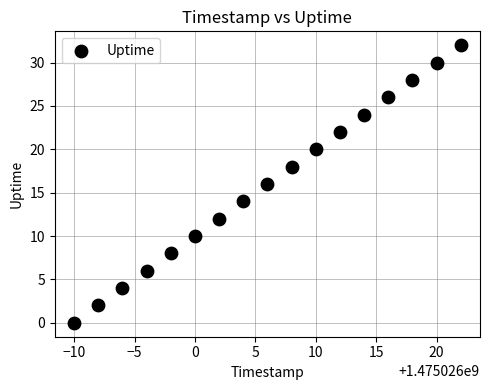

What is the range of X values (max minus min)?

32